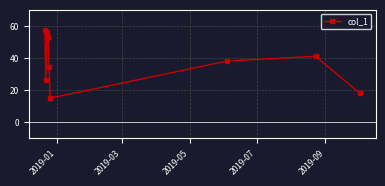

What is the maximum value shown in the chart?

57